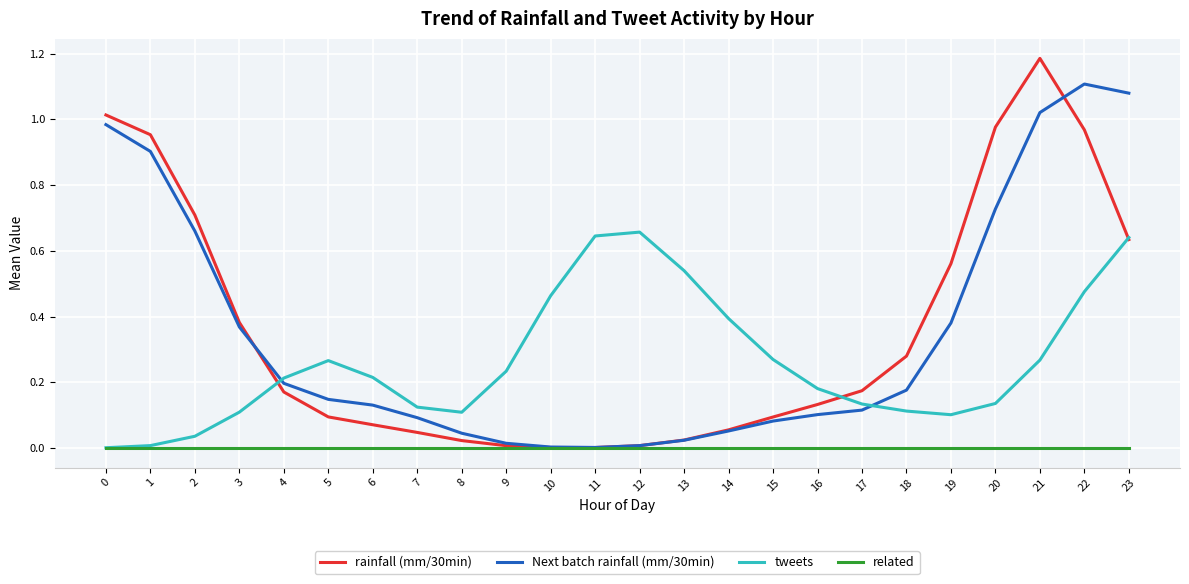

How many times do rainfall (mm/30min) and Next batch rainfall (mm/30min) cross each other?

3